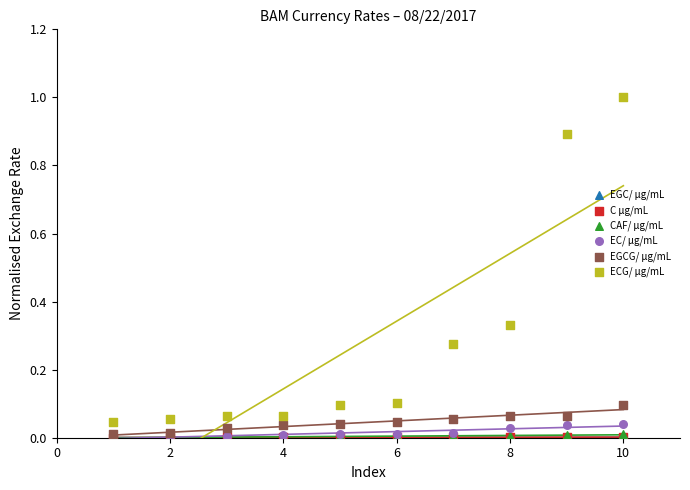

What are all the series names shown in the legend?

EGC/ μg/mL, C μg/mL, CAF/ μg/mL, EC/ μg/mL, EGCG/ μg/mL, ECG/ μg/mL